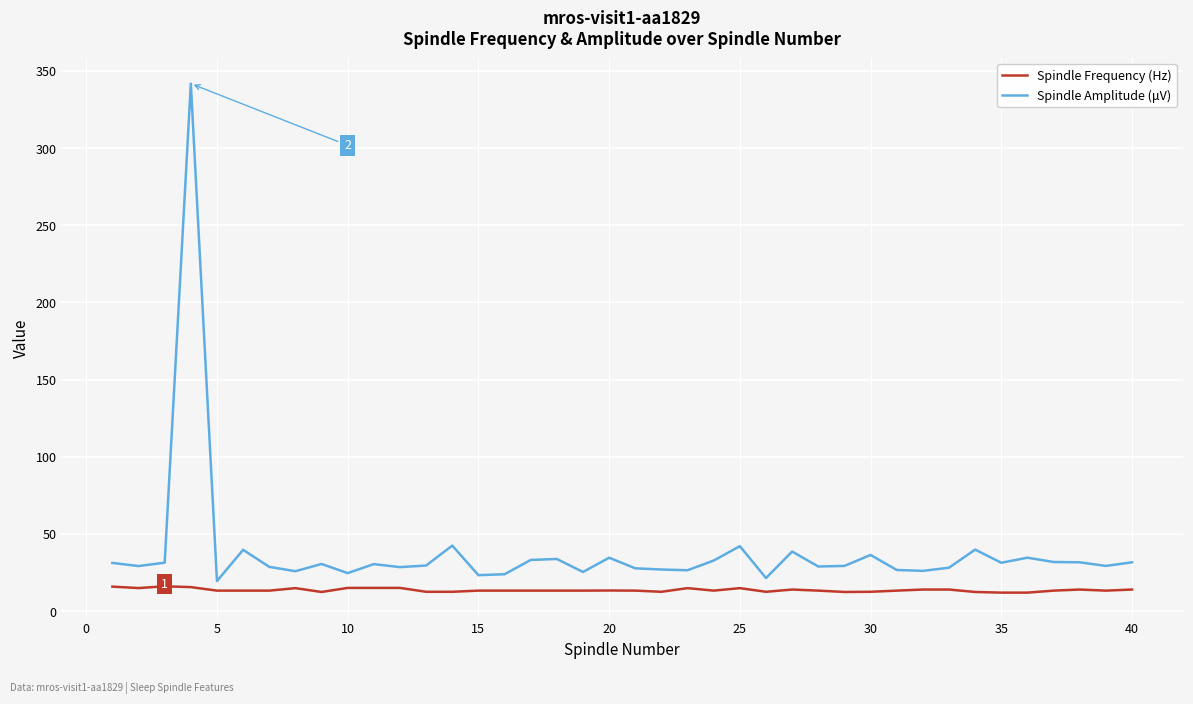

Which series has the largest range (max minus min)?

Spindle Amplitude (μV)